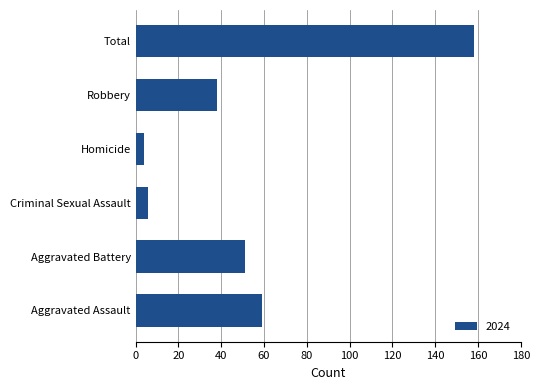

Are the bars horizontal?

Yes